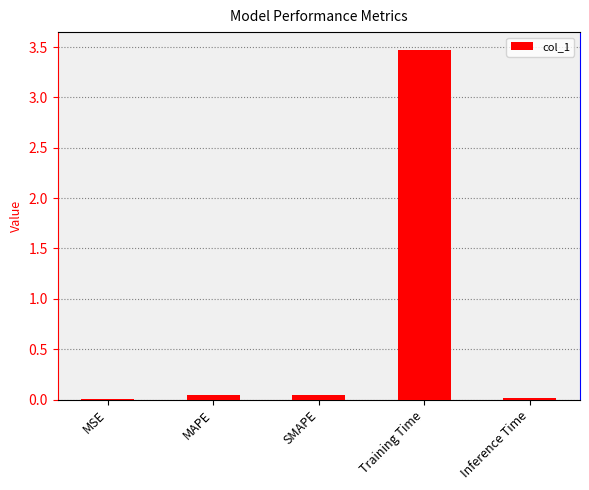

What is the greatest value displayed?

3.5